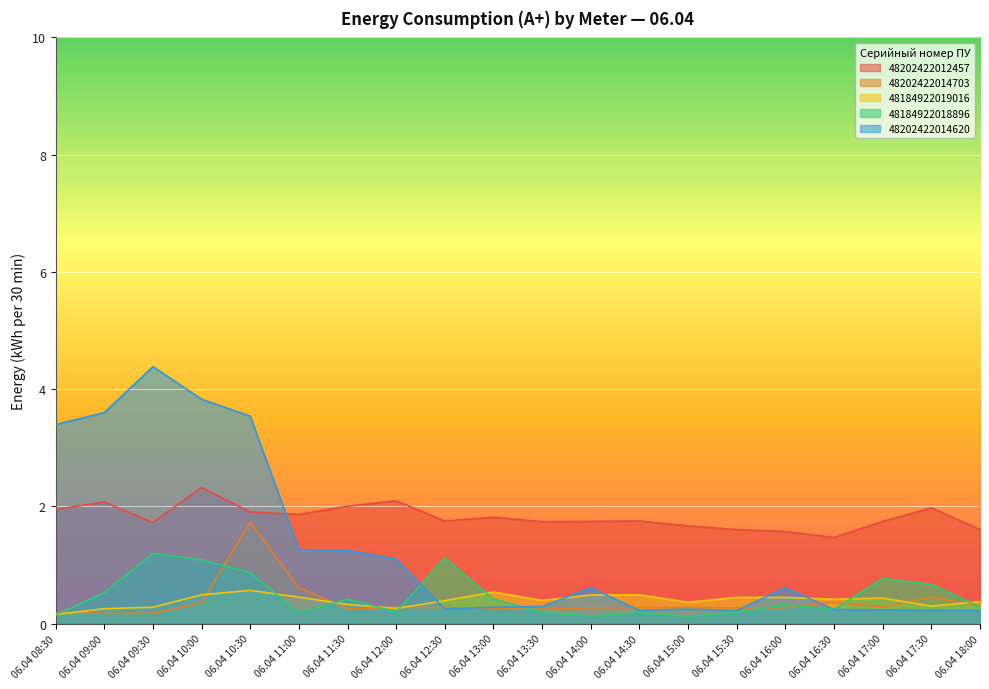

What position from the left is 06.04 12:00?

8